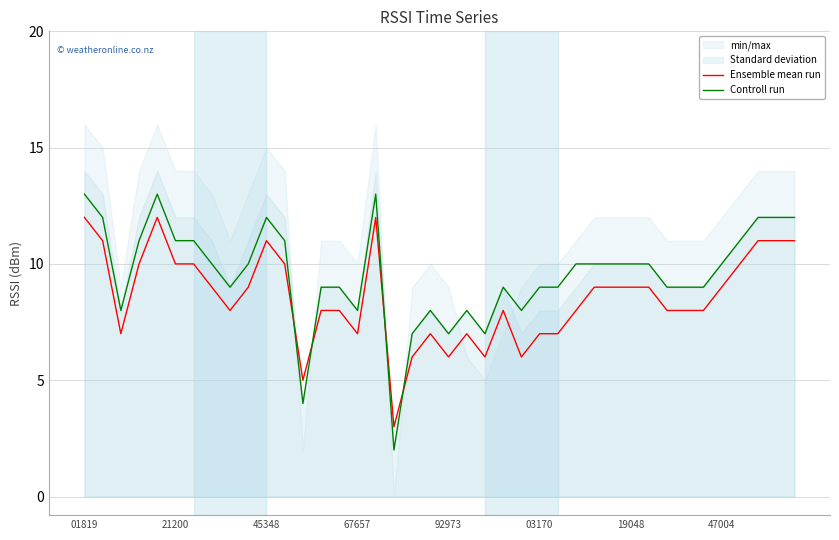

Is it true that Ensemble mean run equals 9 at 67657?

False